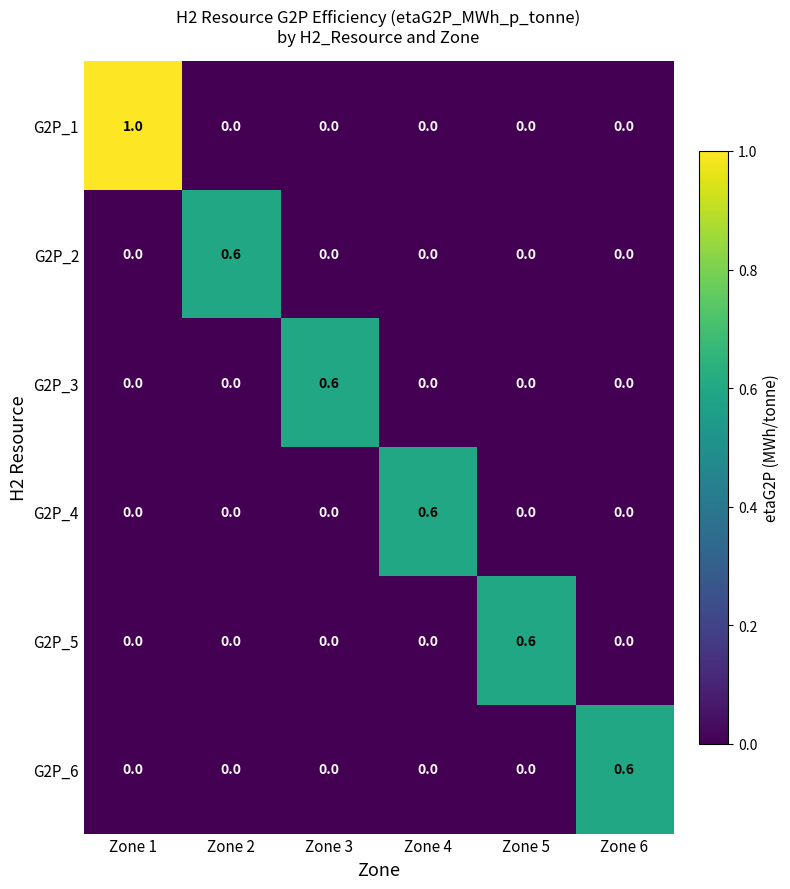

Which series has the widest spread of values?

G2P_1